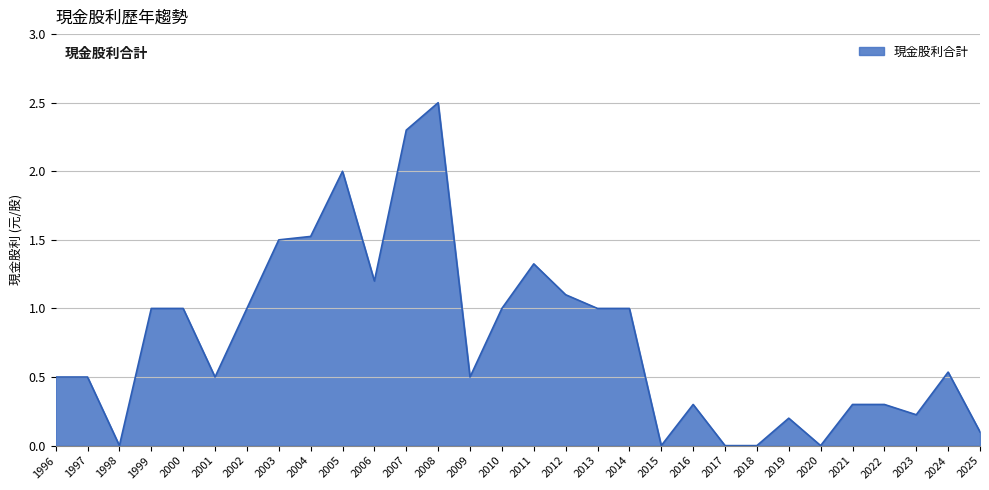

Which has a higher value, 1996 or 2007?

2007